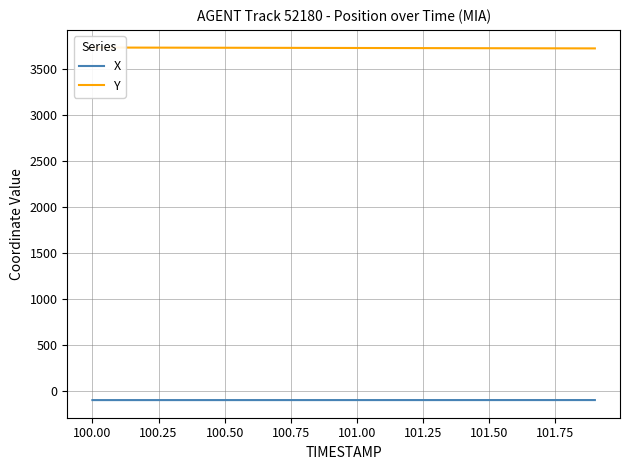

Rank the series by their maximum value, from highest to lowest.

Y, X